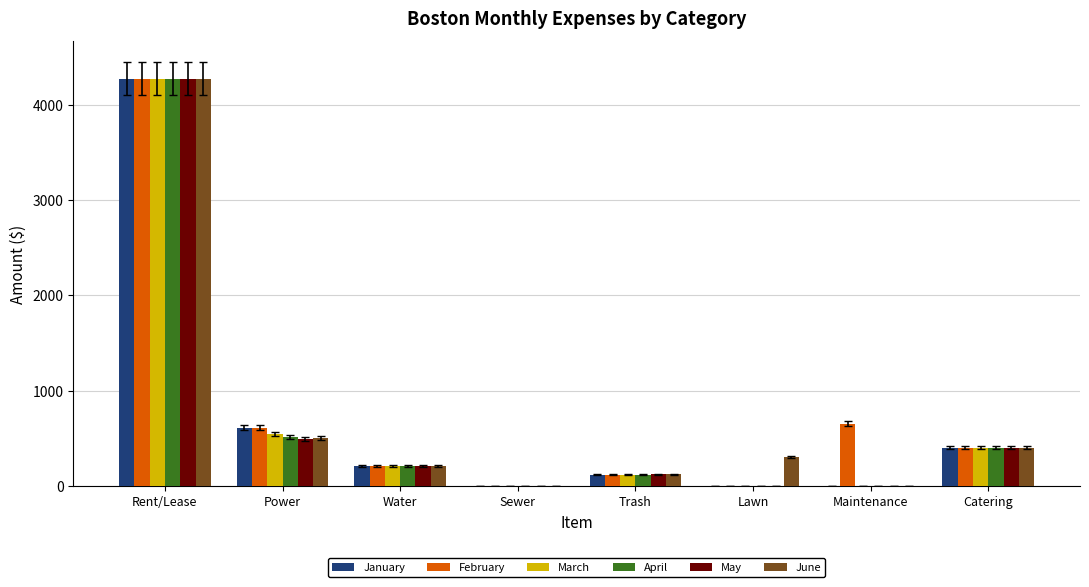

How many groups of bars are there?

8